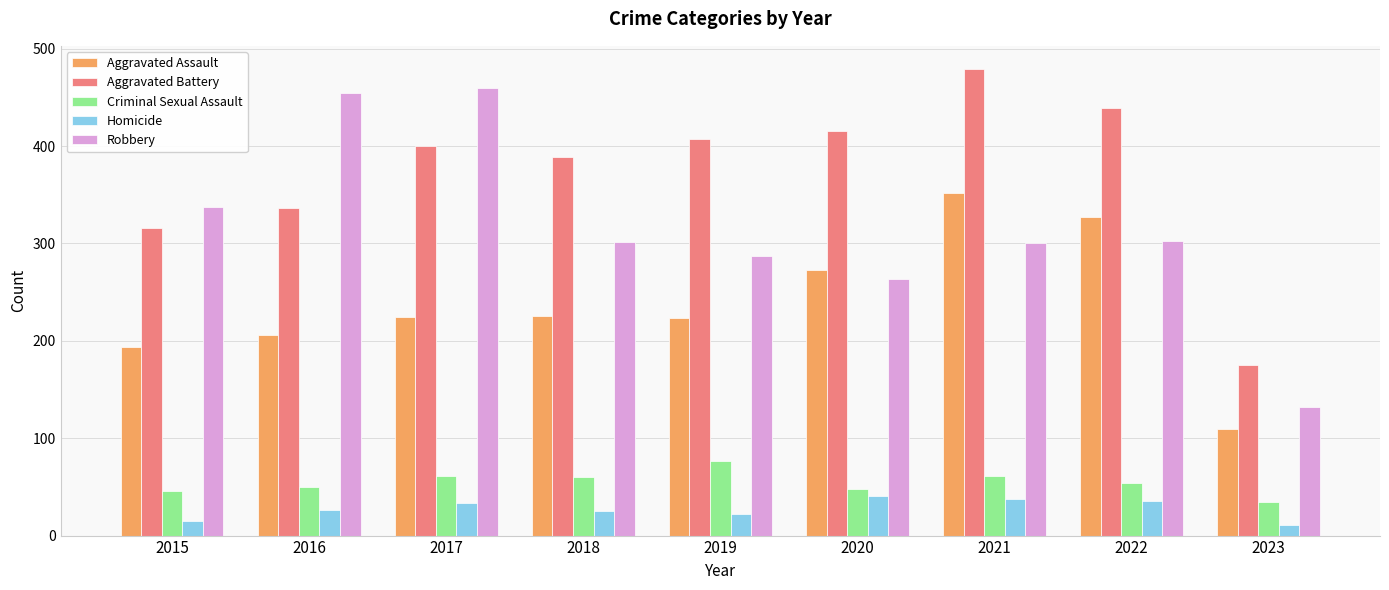

What is the difference between the second highest and second lowest values in the Aggravated Battery series?

123